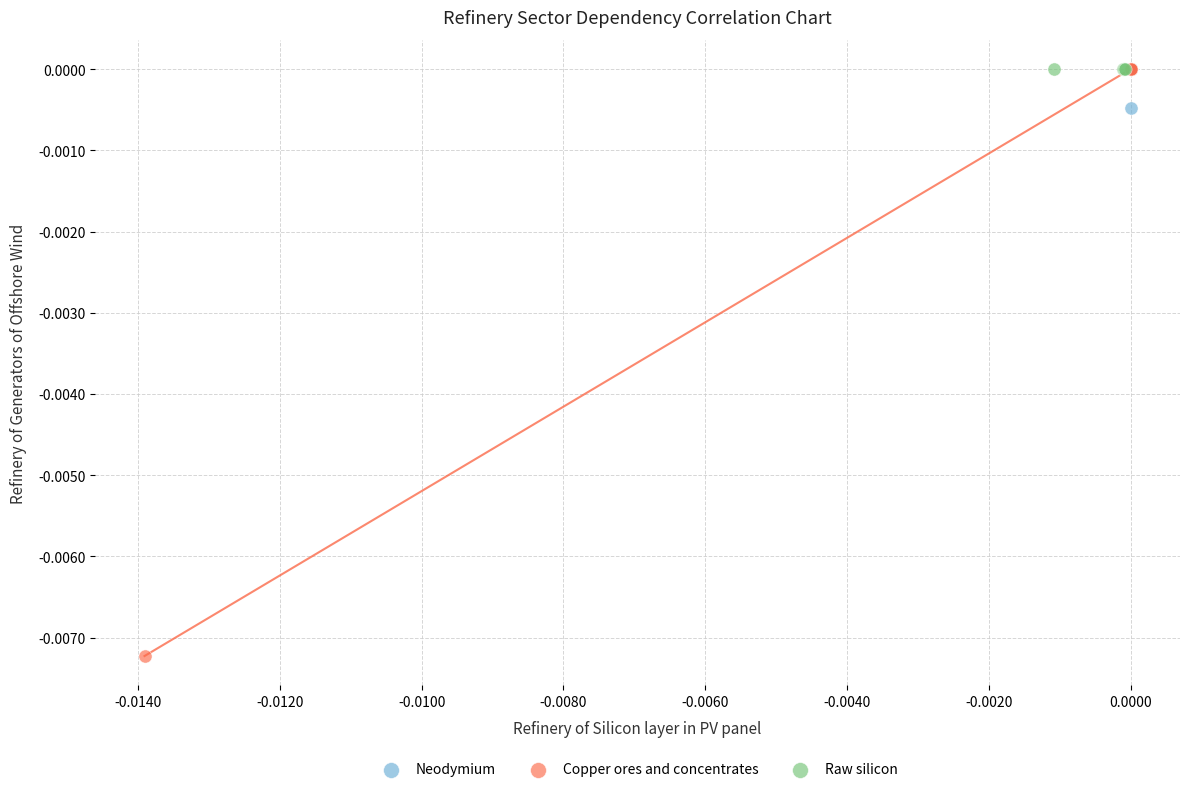

Which series contains the lowest Y value?

Copper ores and concentrates